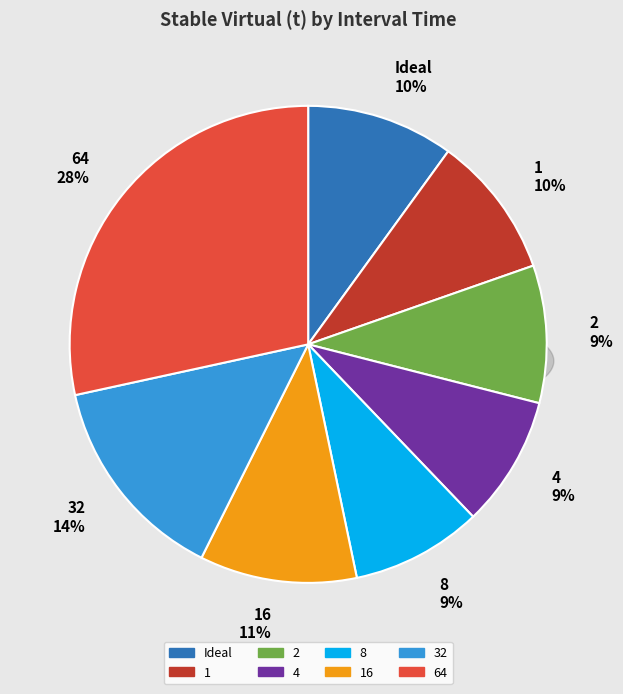

Does Ideal represent more than half of the total?

No